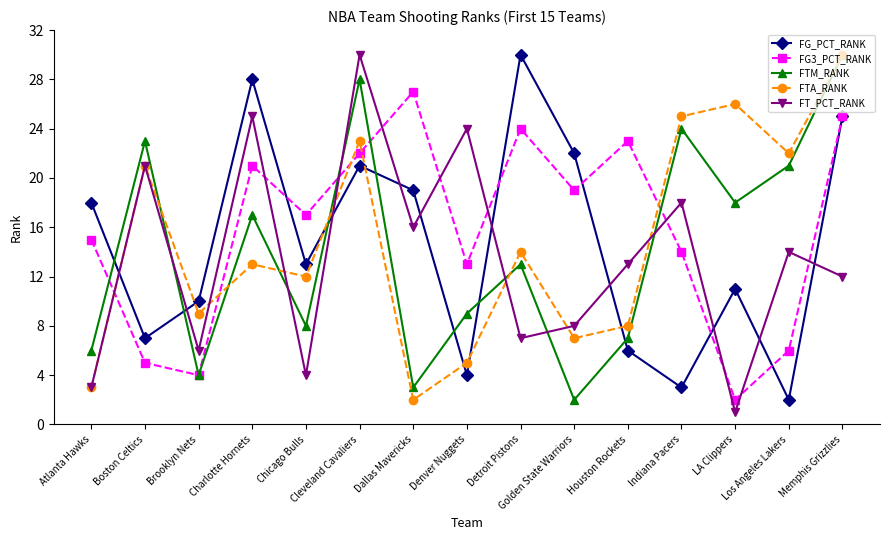

Read the FTM_RANK value at Atlanta Hawks, to the nearest 10.

10